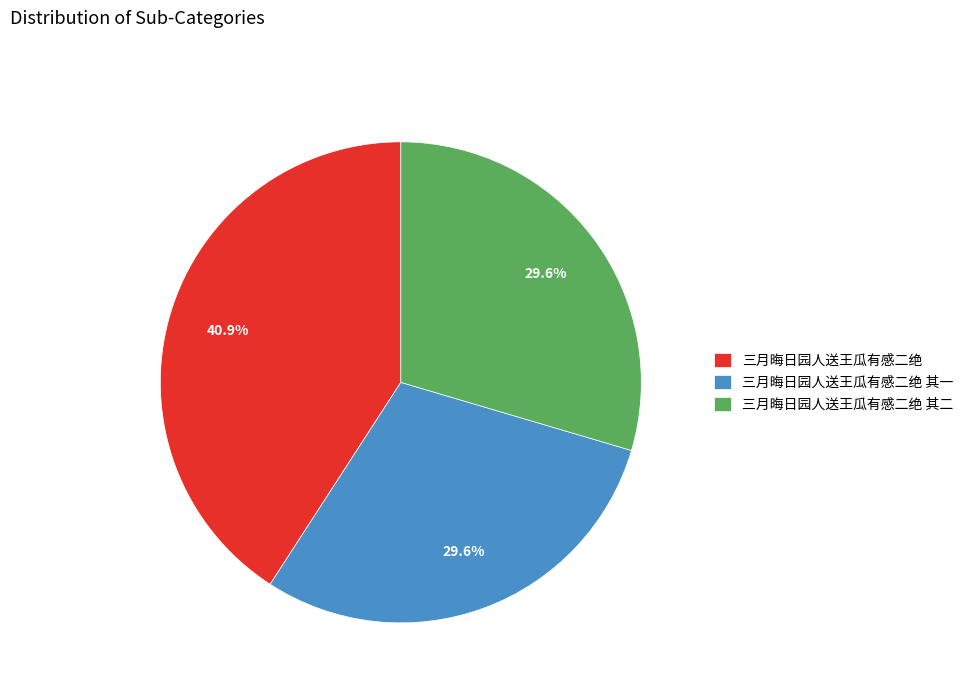

Which has a higher value, 三月晦日园人送王瓜有感二绝 其二 or 三月晦日园人送王瓜有感二绝?

三月晦日园人送王瓜有感二绝